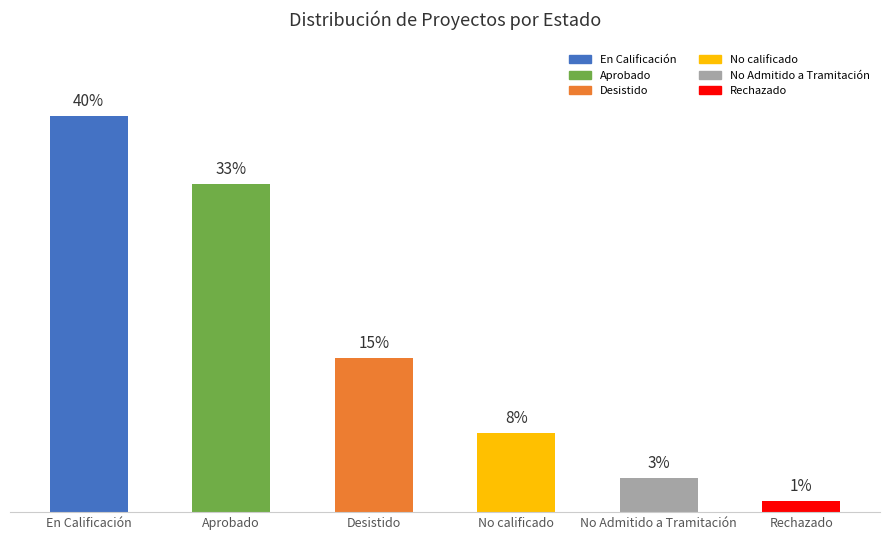

Is it true that the value at Aprobado is 54?

False